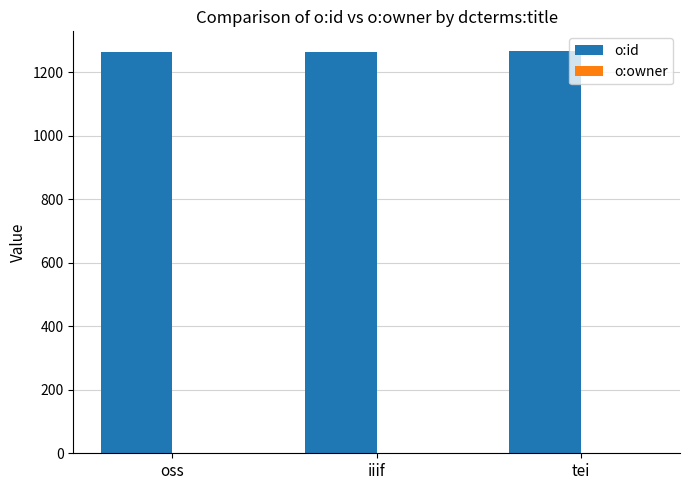

Which series has the largest total across all categories?

o:id